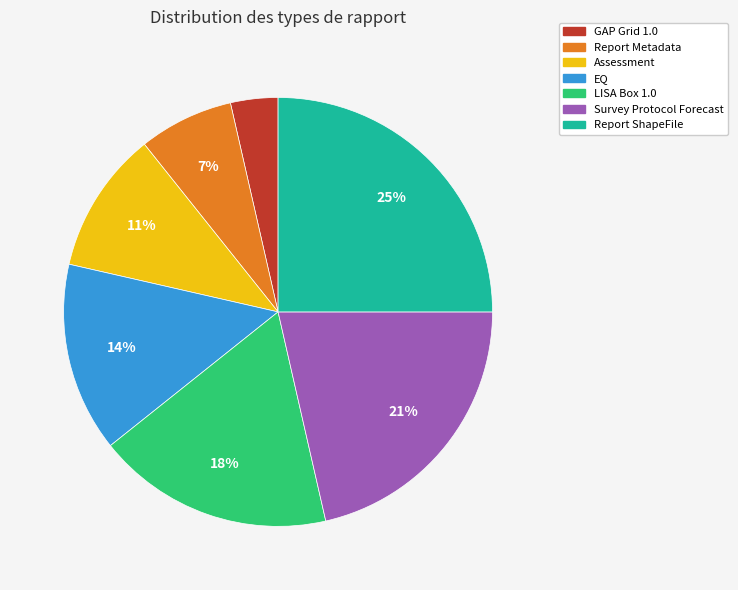

To the nearest percent, what is the difference between the largest and smallest slice percentages?

21%